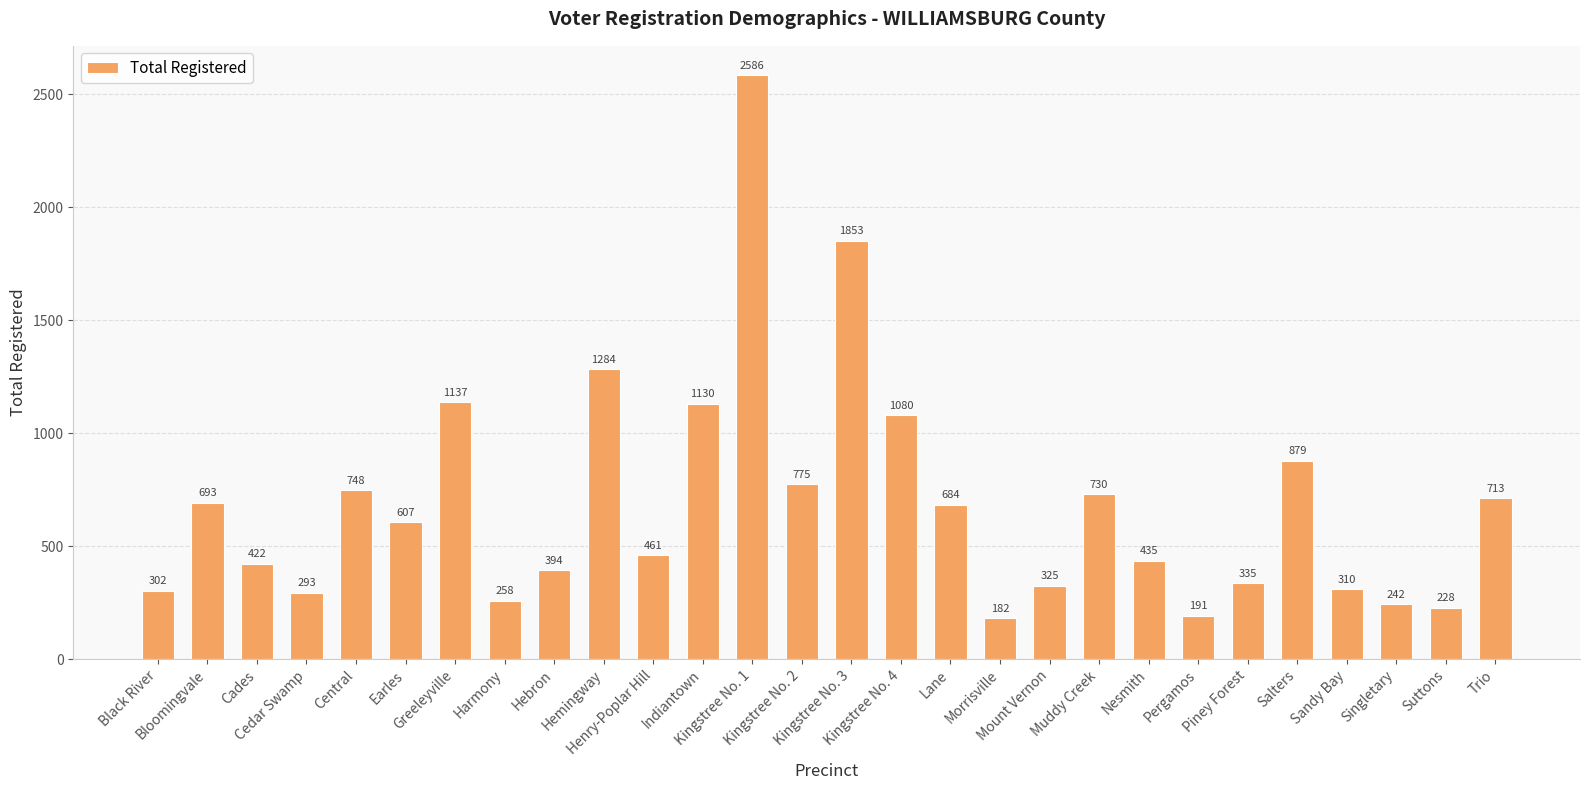

Count the number of categories in the chart.

28